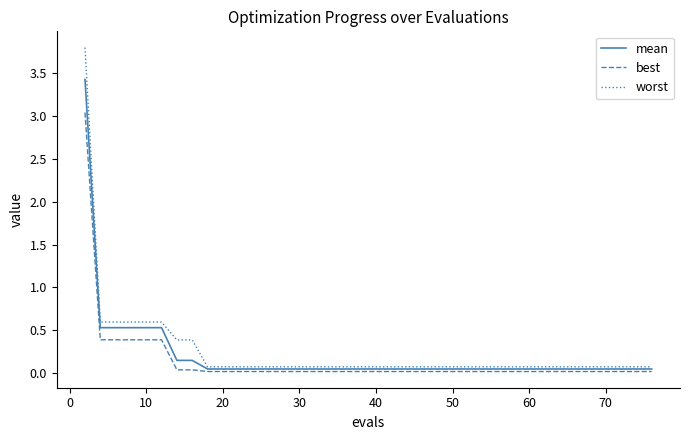

Which series has the widest spread of values?

worst